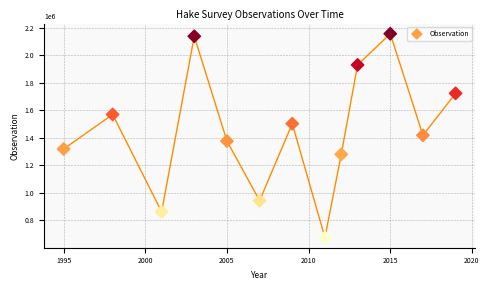

What is the range of X values (max minus min)?

24